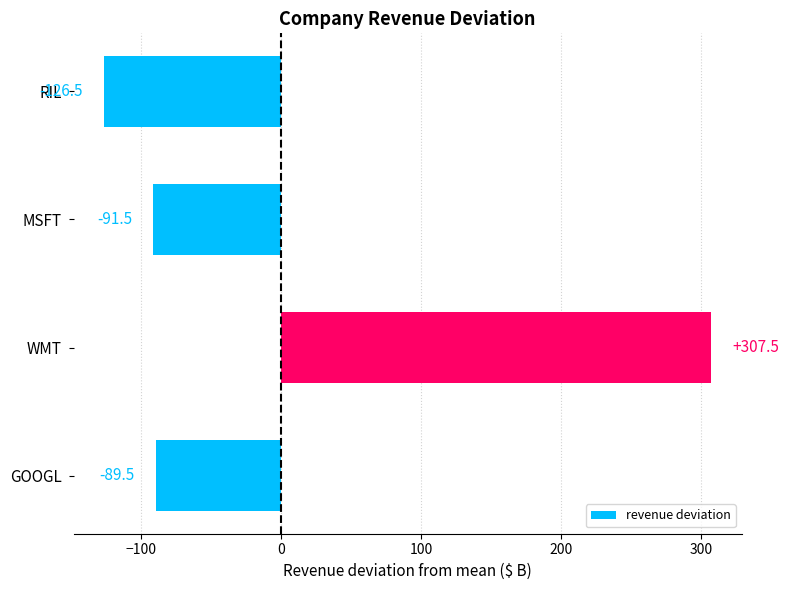

At which label is the value closest to 90?

GOOGL